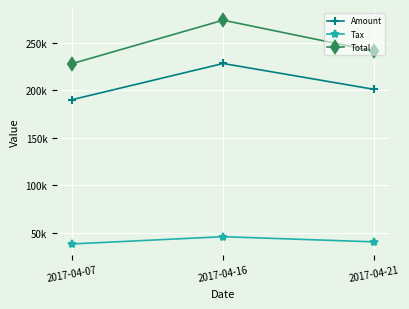

Which series has the widest spread of values?

Total